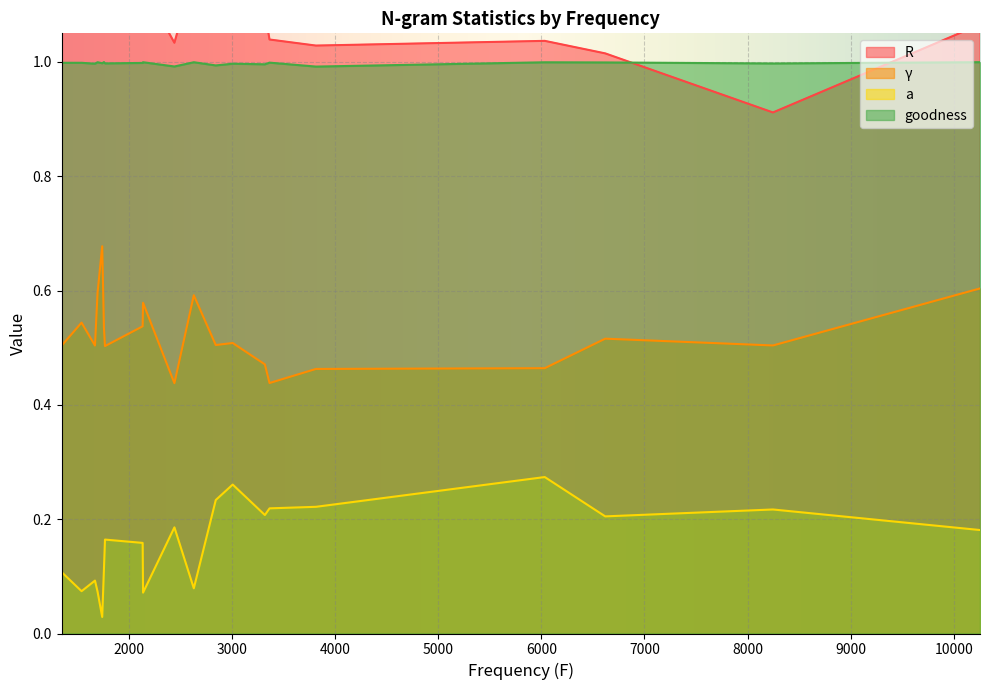

True or false: goodness and a cross at least once.

False